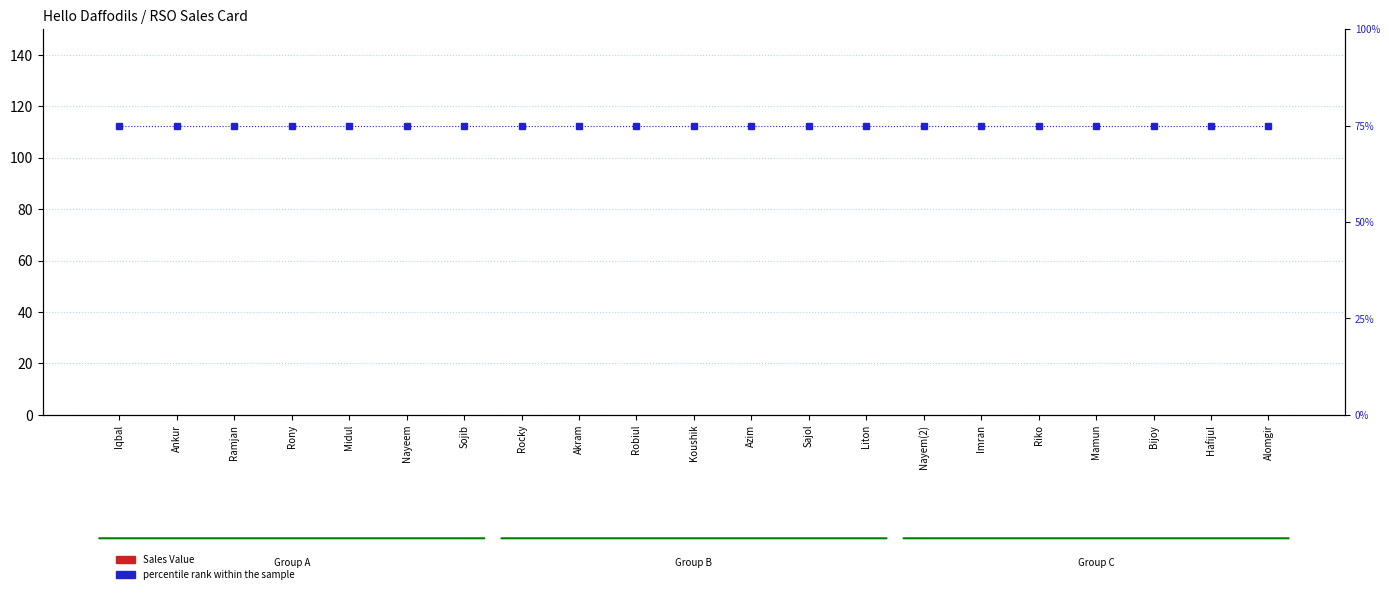

Reading left to right, transcribe all the data shown in this chart.

Sales Value: Iqbal=0	Ankur=0	Ramjan=0	Rony=0	Midul=0	Nayeem=0	Sojib=0	Rocky=0	Akram=0	Robiul=0	Koushik=0	Azim=0	Sajol=0	Liton=0	Nayem(2)=0	Imran=0	Riko=0	Mamun=0	Bijoy=0	Hafijul=0	Alomgir=0
percentile rank within the sample: Iqbal=75	Ankur=75	Ramjan=75	Rony=75	Midul=75	Nayeem=75	Sojib=75	Rocky=75	Akram=75	Robiul=75	Koushik=75	Azim=75	Sajol=75	Liton=75	Nayem(2)=75	Imran=75	Riko=75	Mamun=75	Bijoy=75	Hafijul=75	Alomgir=75